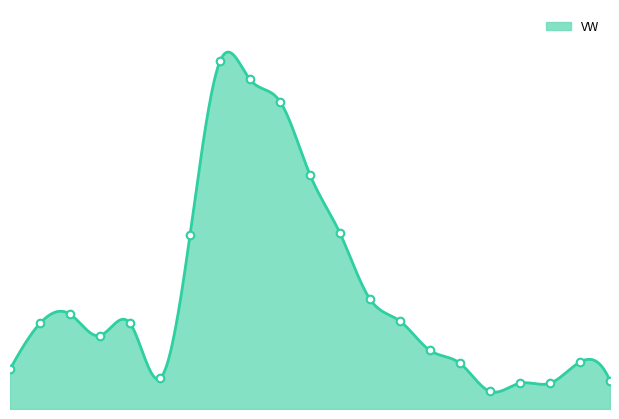

Approximately how many times larger is the value at 2001-3 compared to 2001-6?

2.3